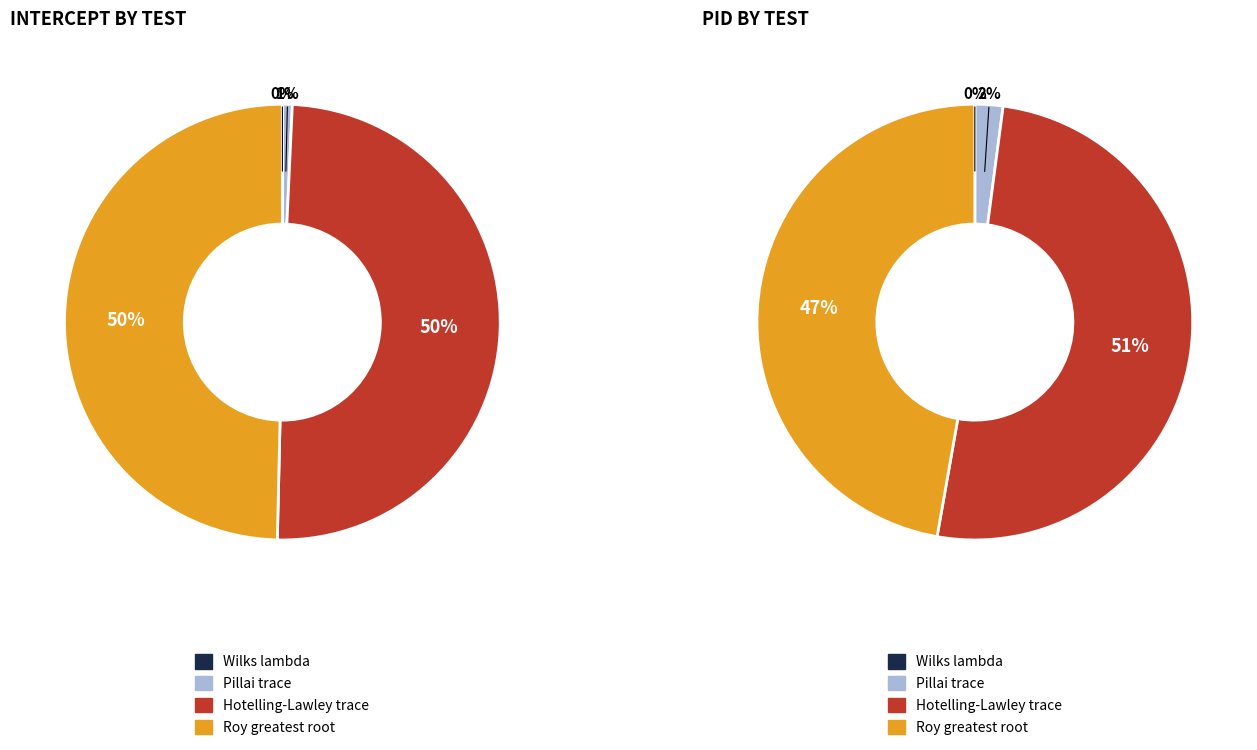

Is PID the majority of the pie?

No